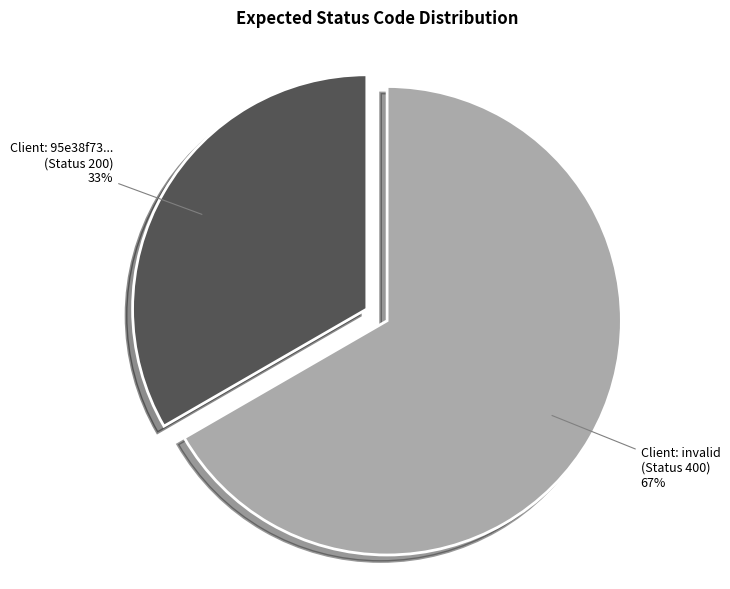

To the nearest percent, what is the average slice percentage?

50%